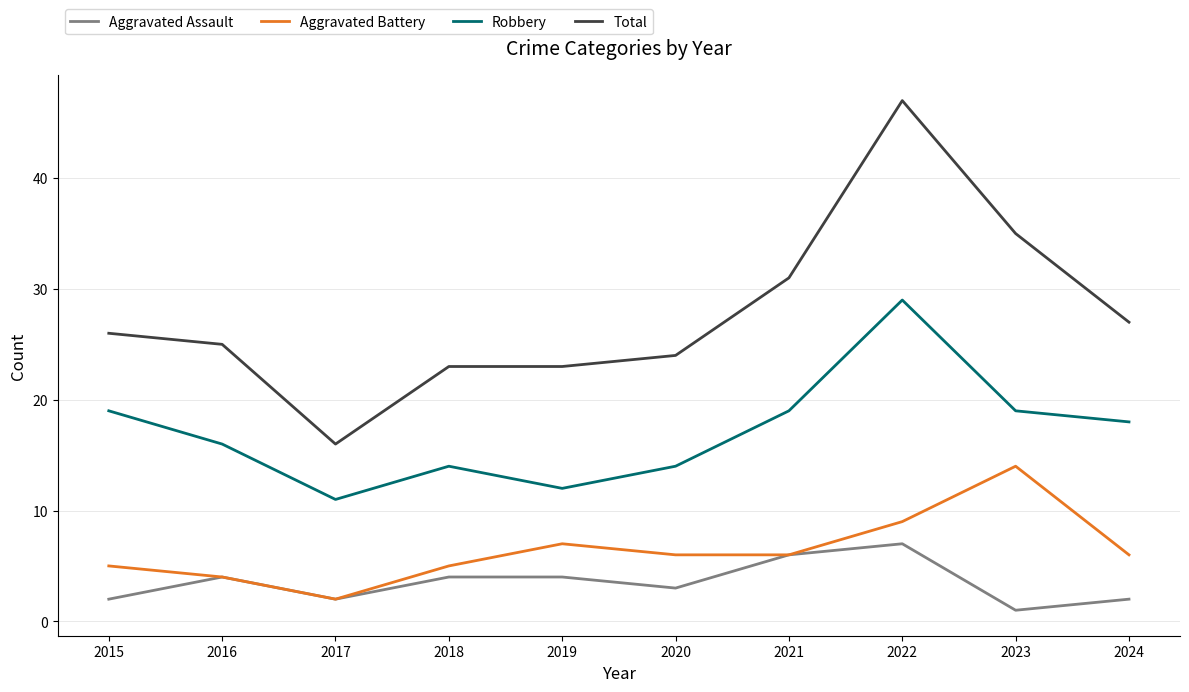

The Total series shows 40 at 2024. True or false?

False